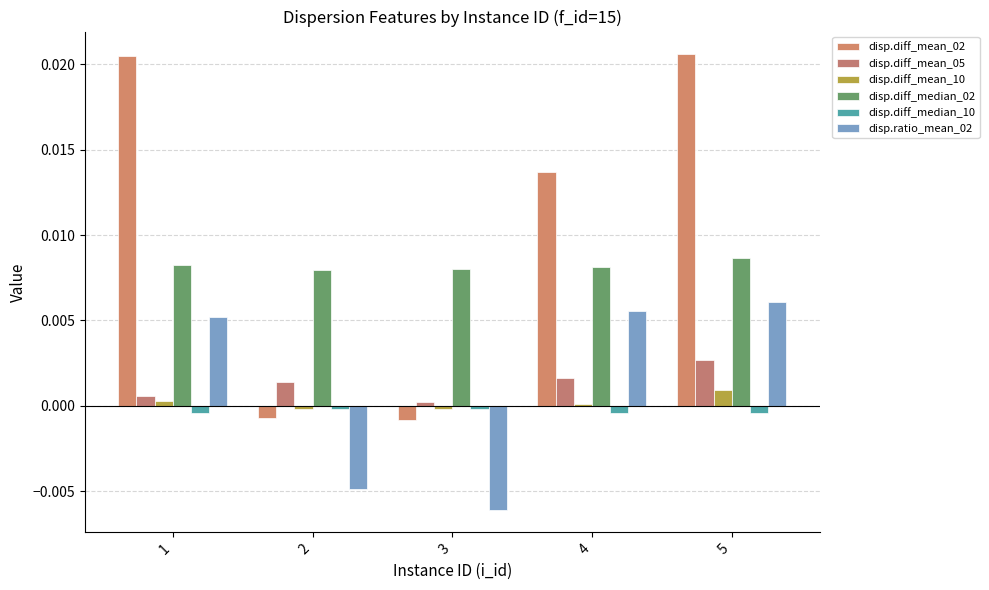

Between 3 and 4, which series saw the biggest shift?

disp.diff_mean_02